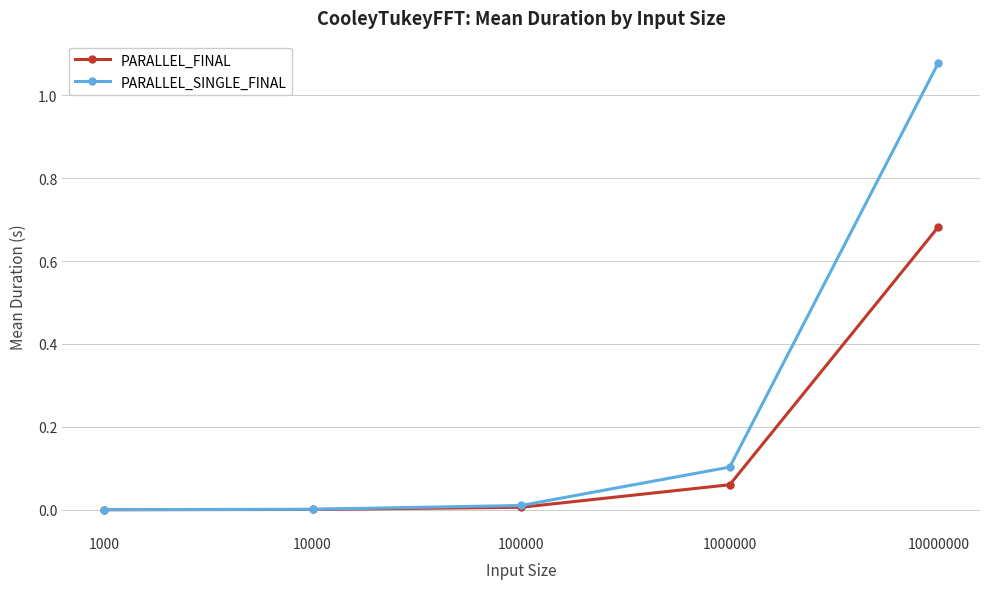

Rank the series by their maximum value, from lowest to highest.

PARALLEL_FINAL, PARALLEL_SINGLE_FINAL